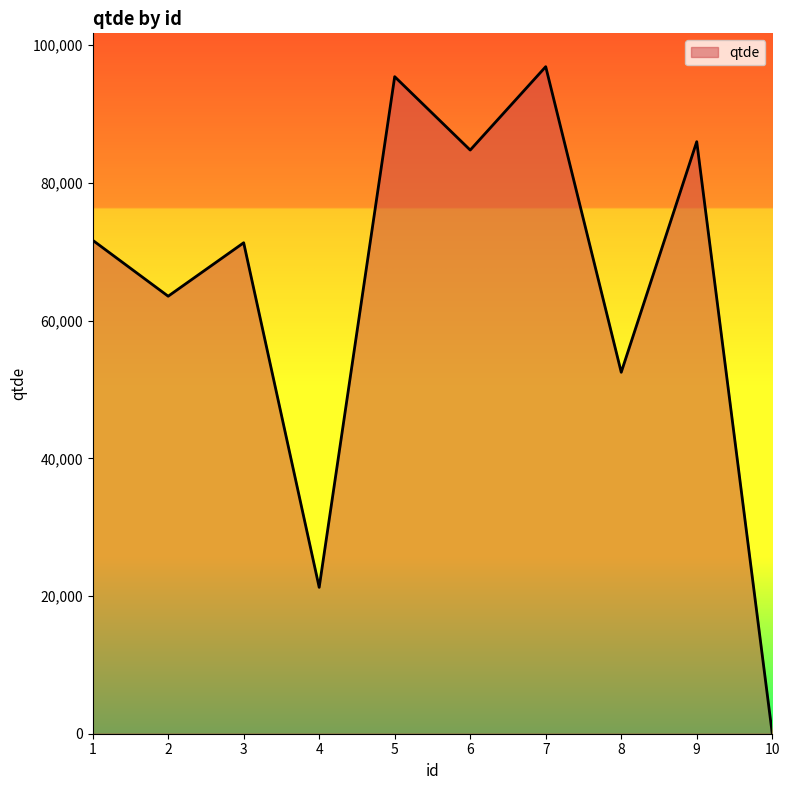

How many interior local valleys (lower than both neighbors) does the data have?

4